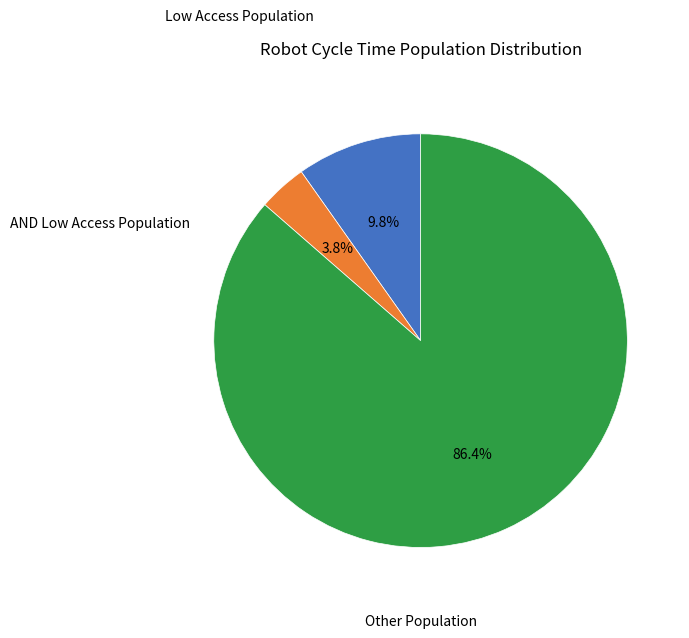

Is there a majority slice in this chart?

Yes